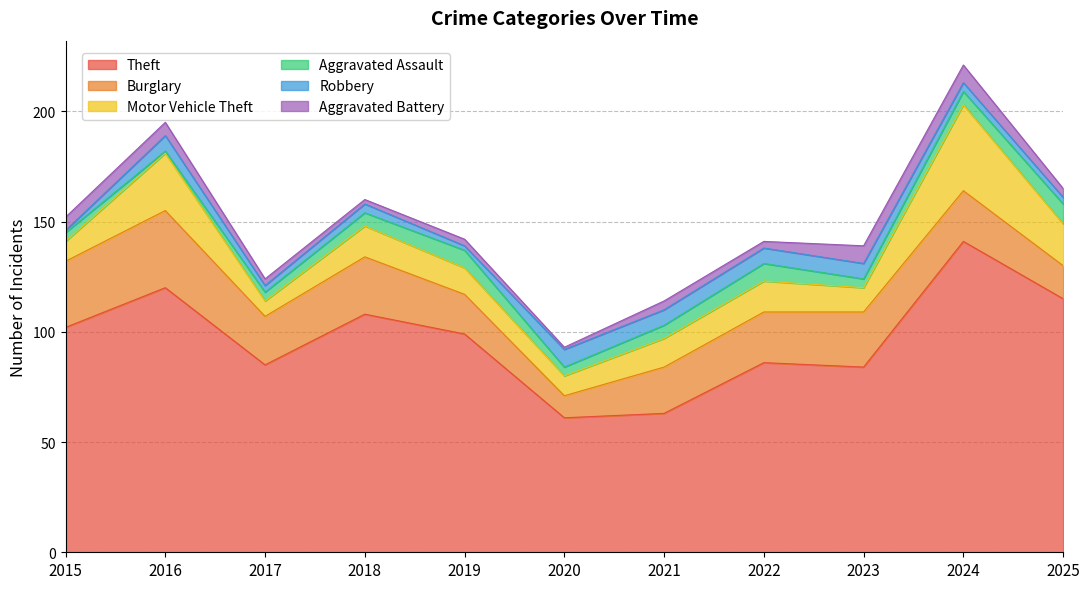

Does the chart display data point markers on the line(s)?

No